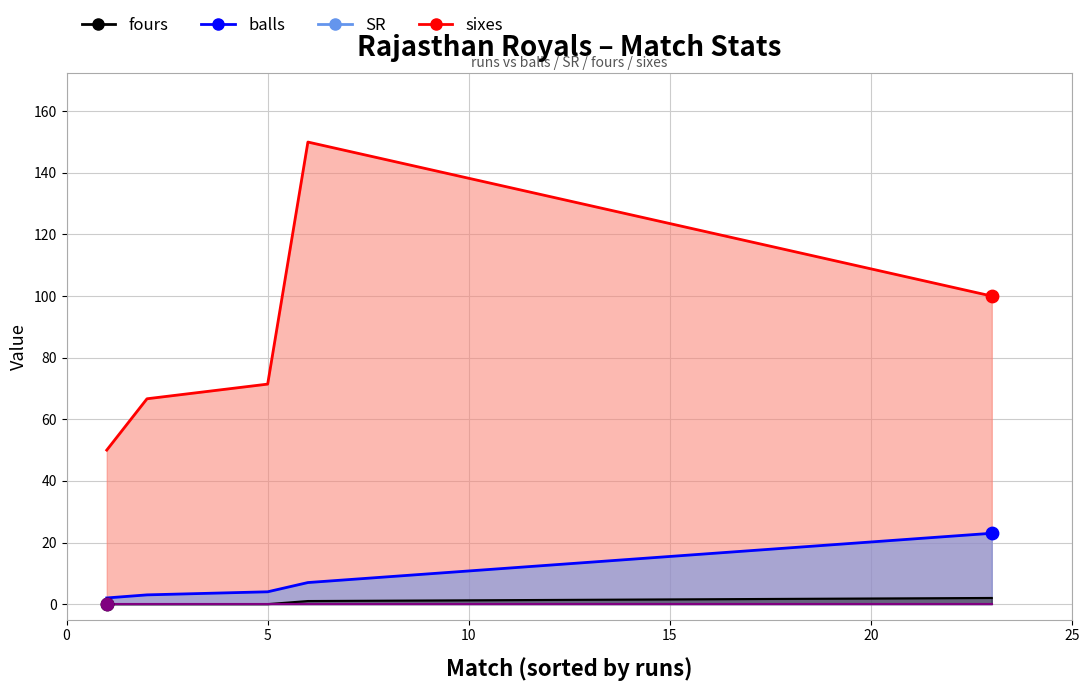

Which series has the largest total across all categories?

SR